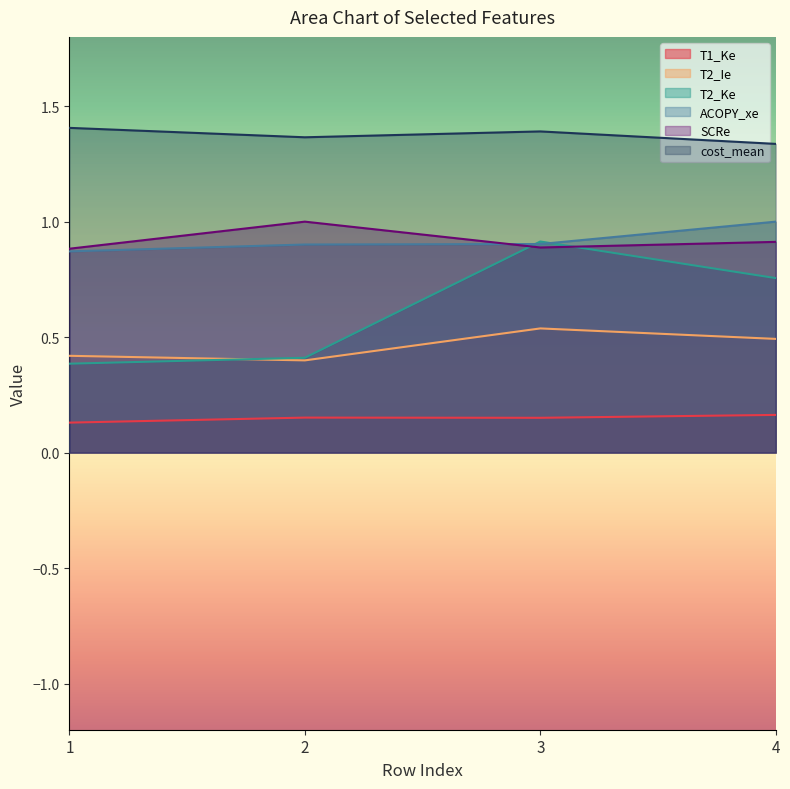

What is the difference between the T2_Ke values at 3 and 1?

0.5